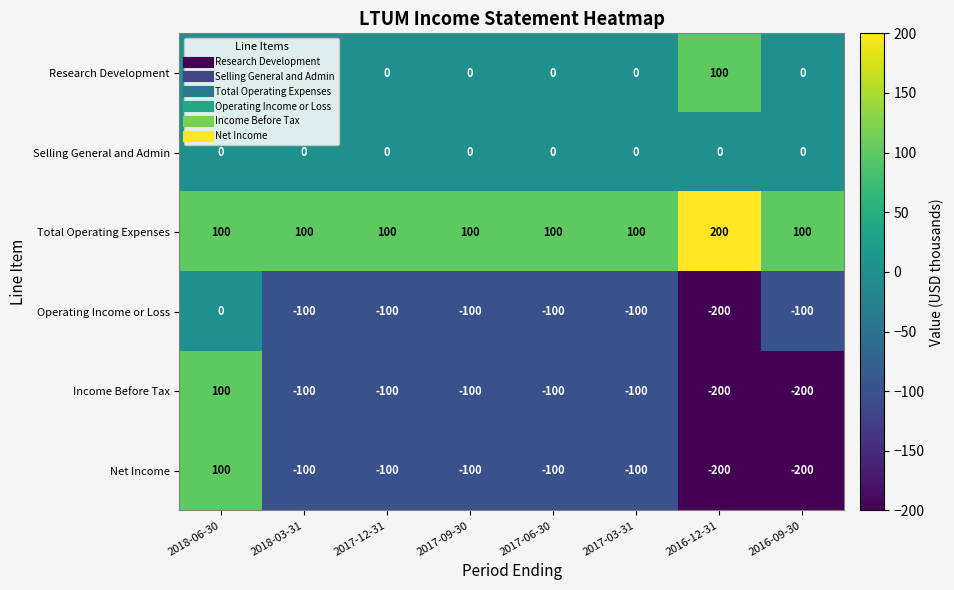

What is the difference between the highest and lowest values at 2017-12-31?

200